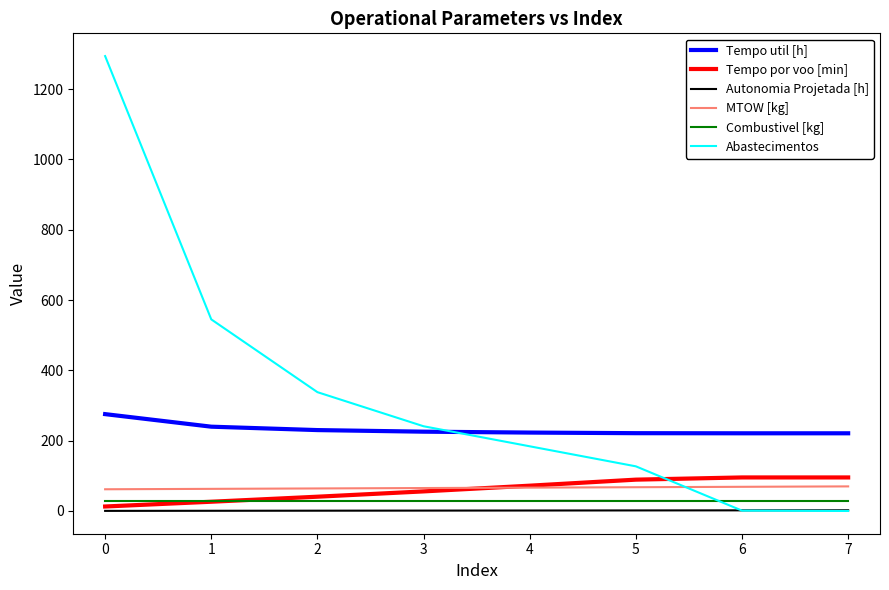

Which series changed the most between 1 and 4?

Abastecimentos